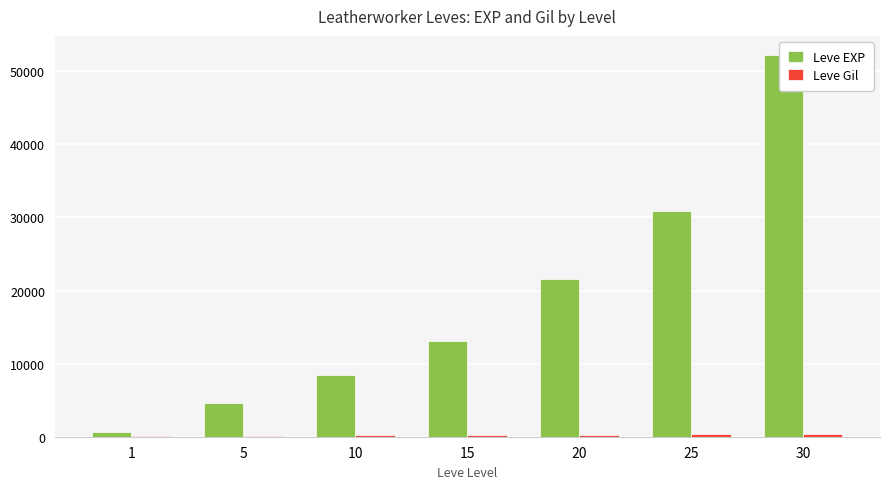

What is the total value across all series at 1?

742